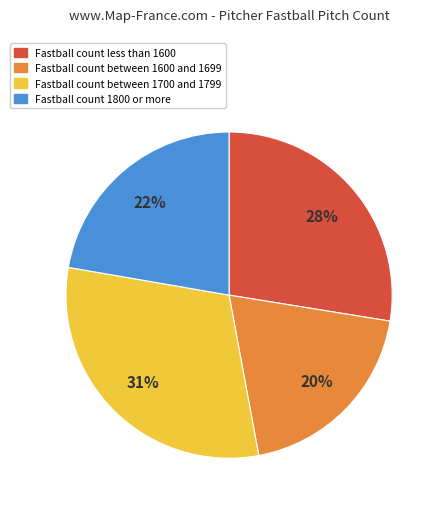

What is the largest slice in the pie chart?

Fastball count between 1700 and 1799